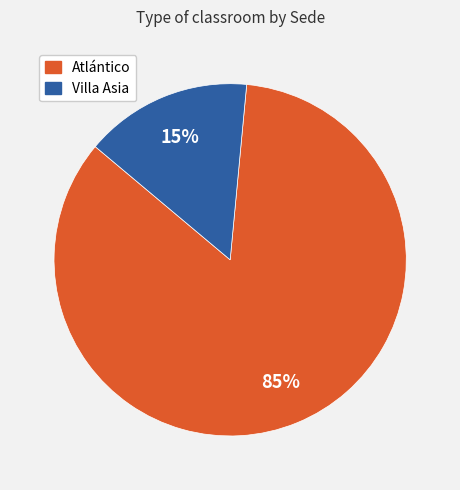

Which has a higher value, Villa Asia or Atlántico?

Atlántico